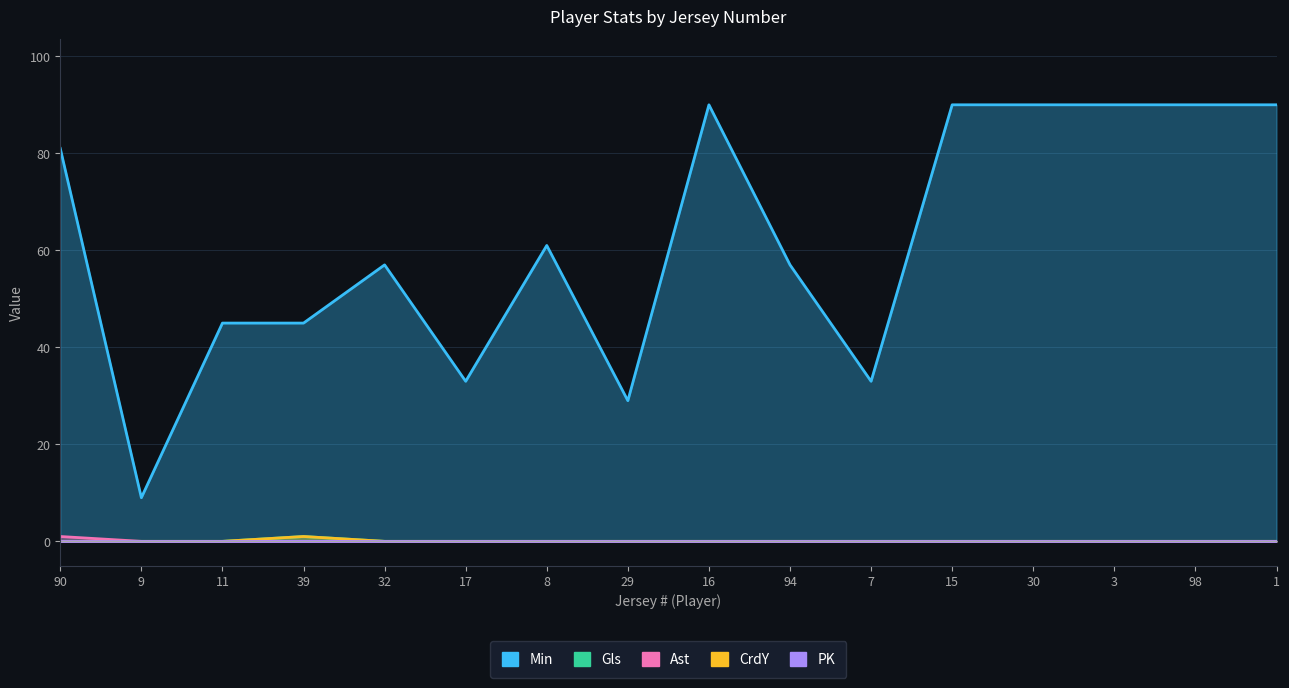

What is the sum of all Gls values?

1